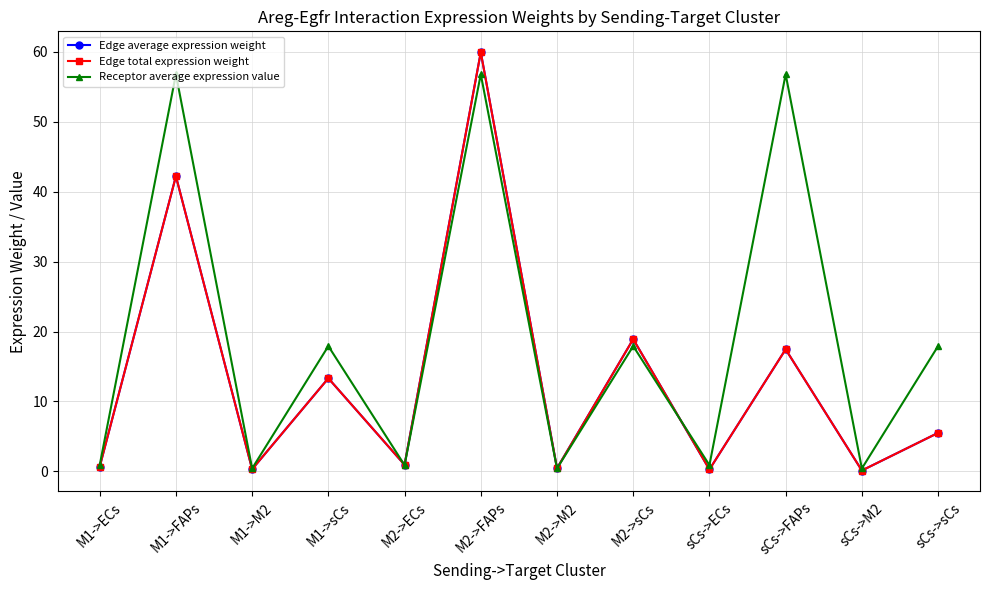

What is the value of the Receptor average expression value point at the 9th from the left?

0.9